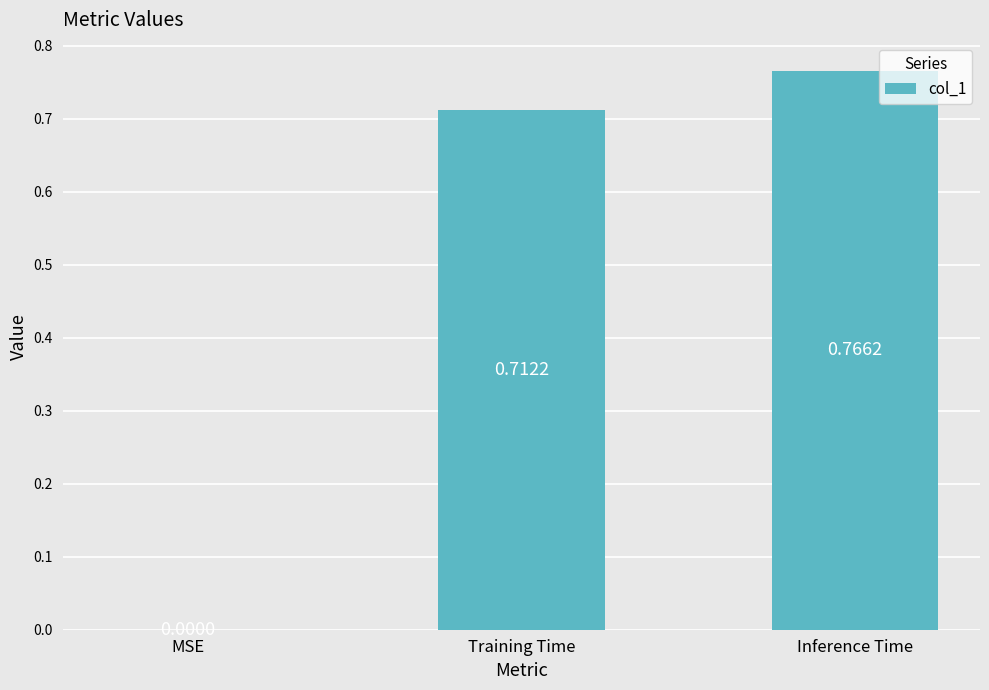

The value at MSE is 0.0. True or false?

True